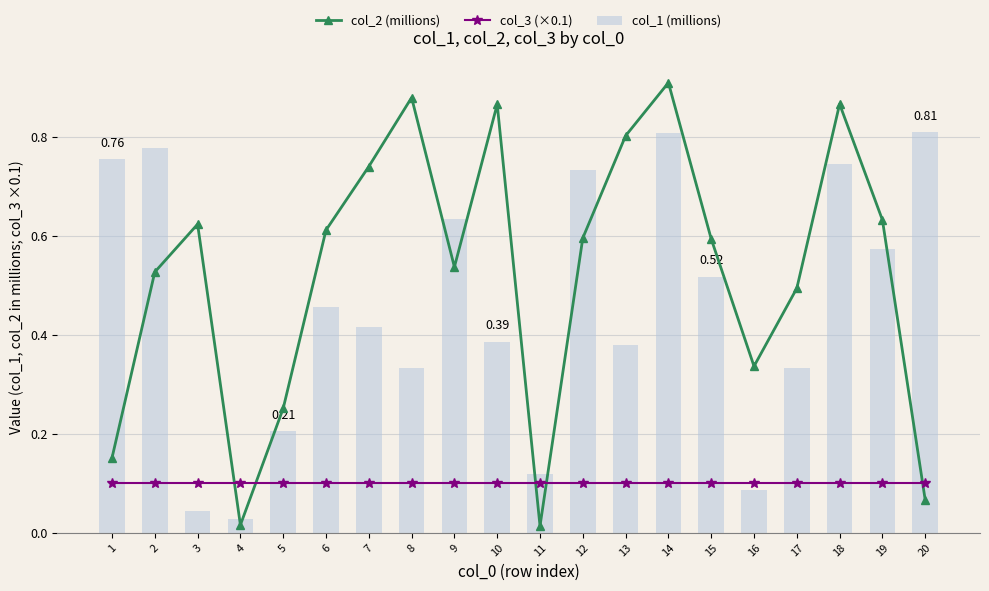

Which series has the largest total across all categories?

col_2 (millions)